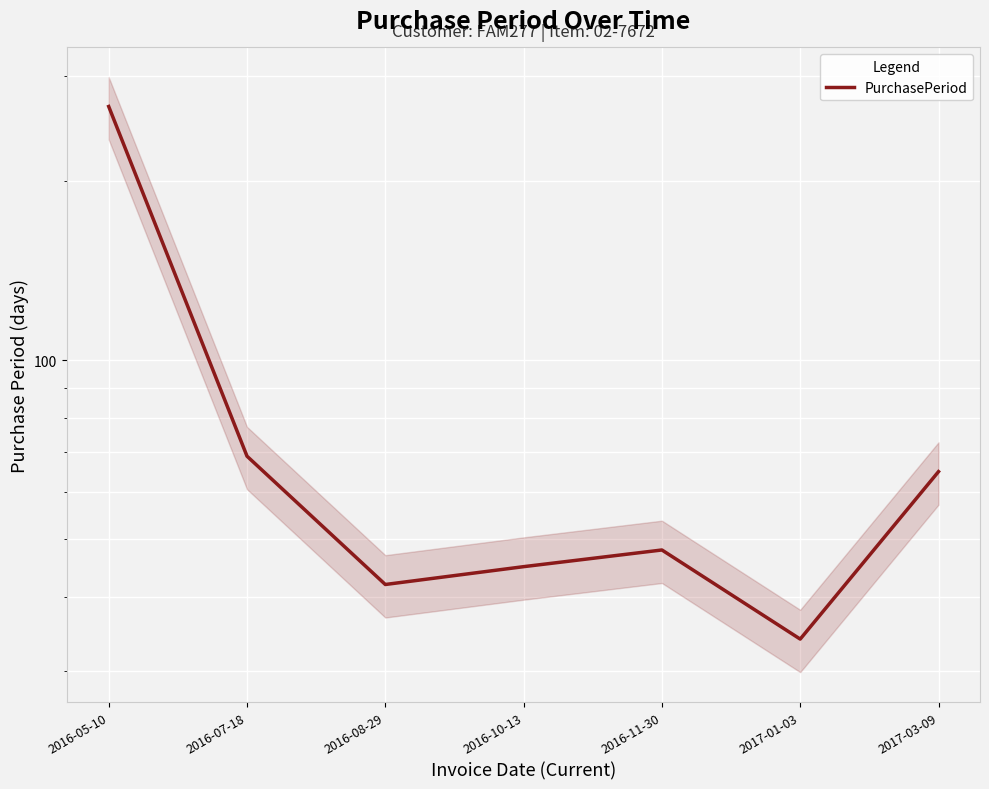

Which label corresponds to the smallest value in the chart?

2017-01-03